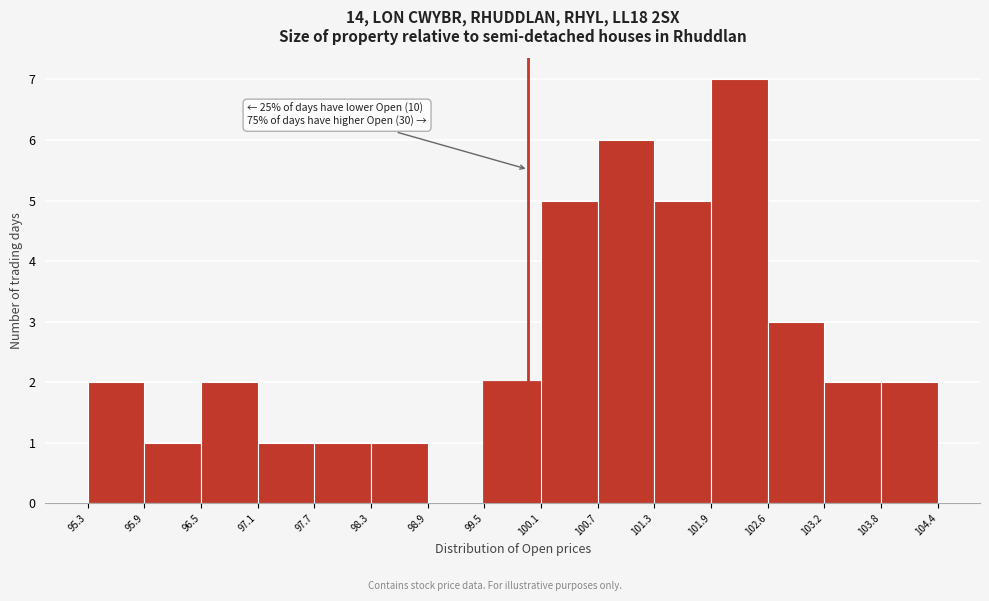

Which range on the x-axis has the tallest bar?

101.9 to 102.6